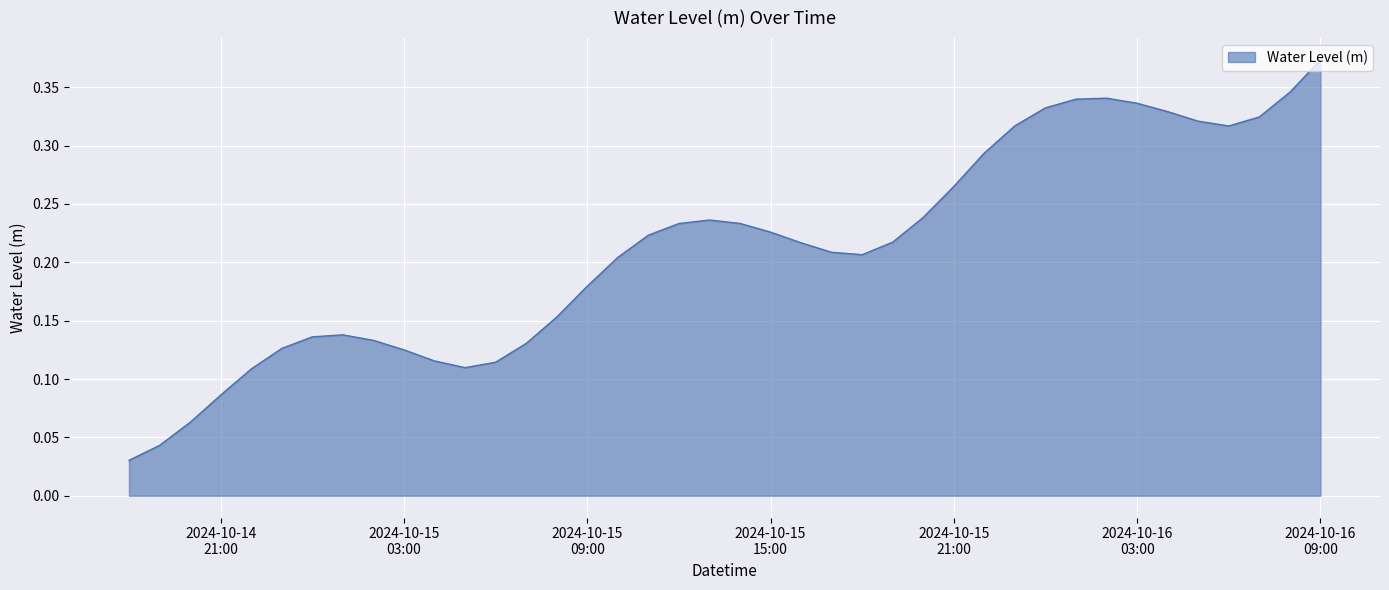

Does the chart have visible grid lines?

Yes